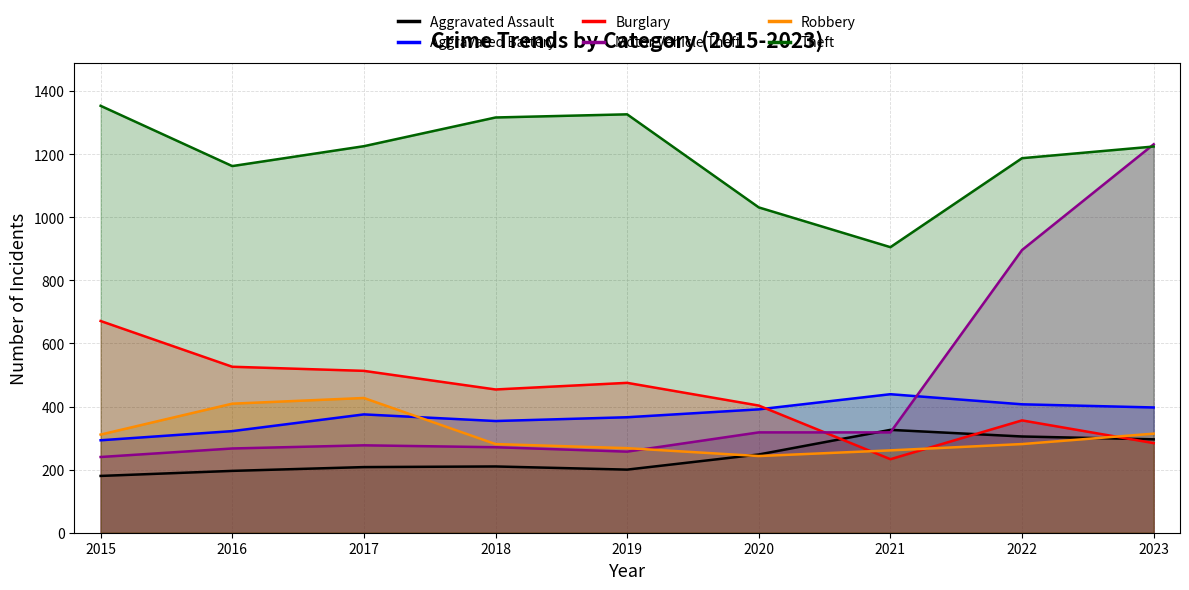

What is the lowest value of the Aggravated Assault series?

180